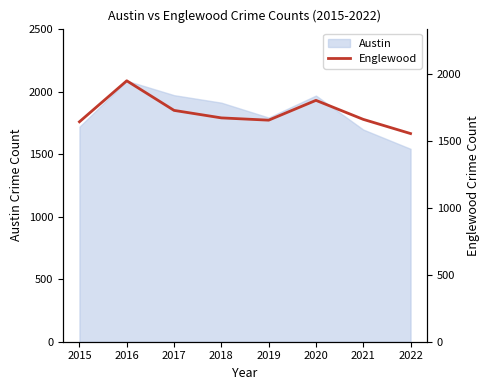

How many values are below 1671?

4